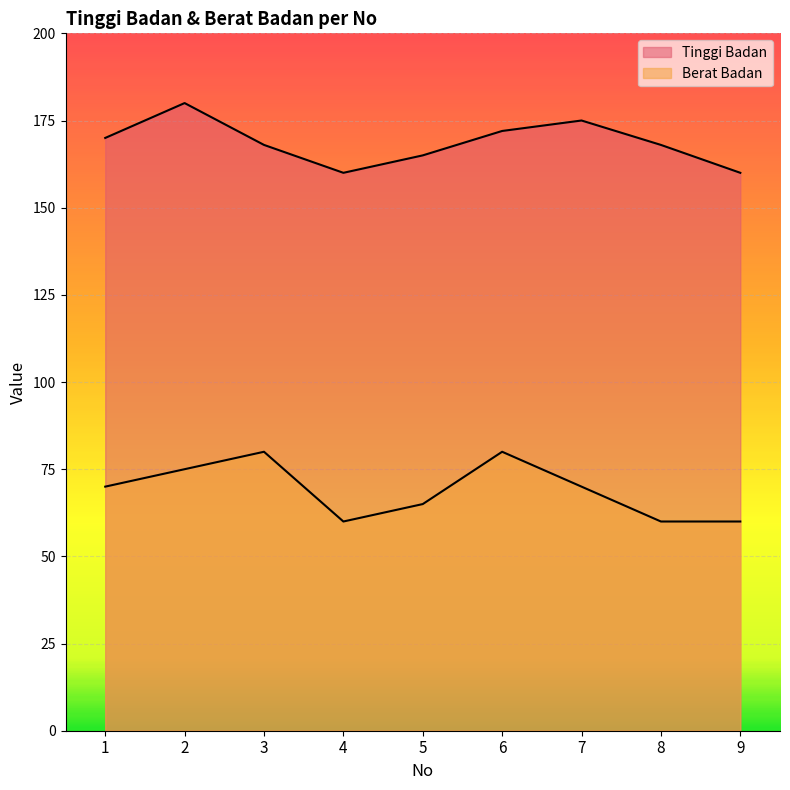

At which category does Berat Badan reach its first local valley?

4